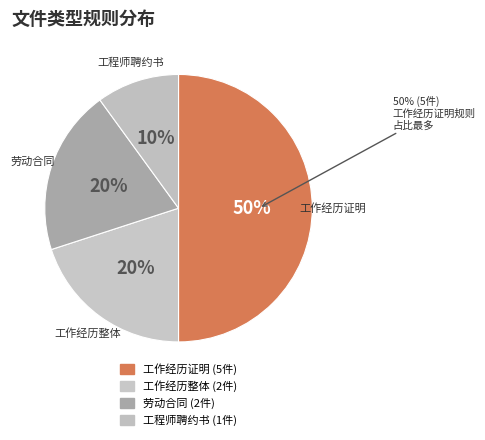

Is 劳动合同 the majority of the pie?

No